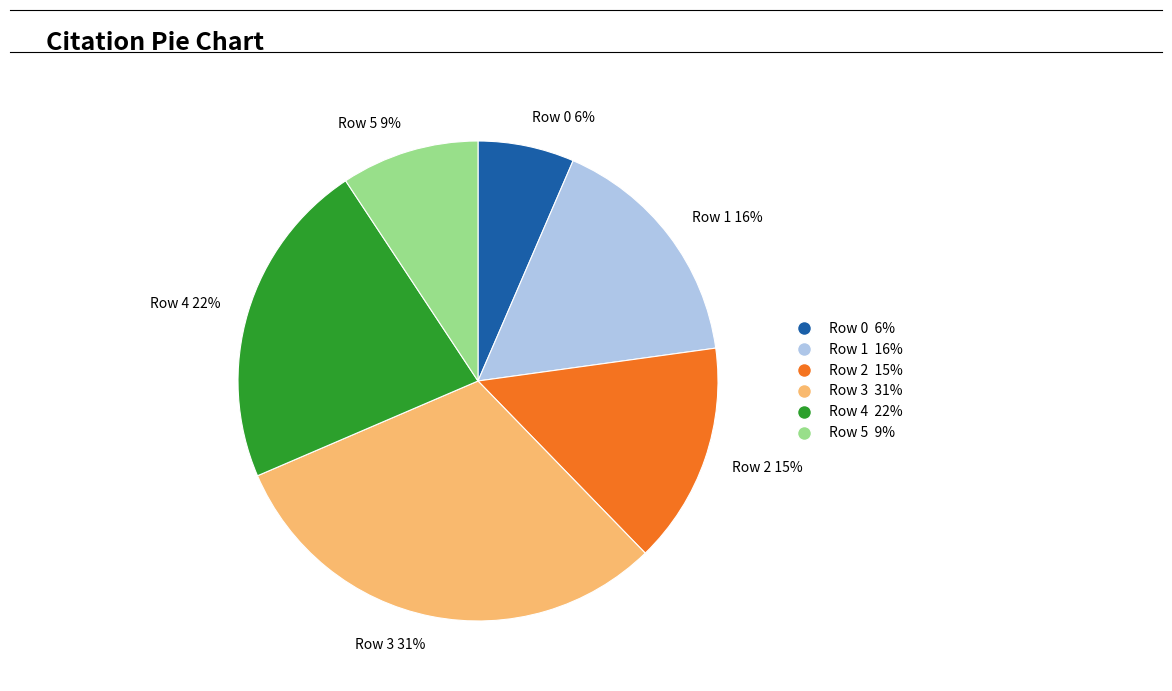

Count the number of slices in the pie.

6